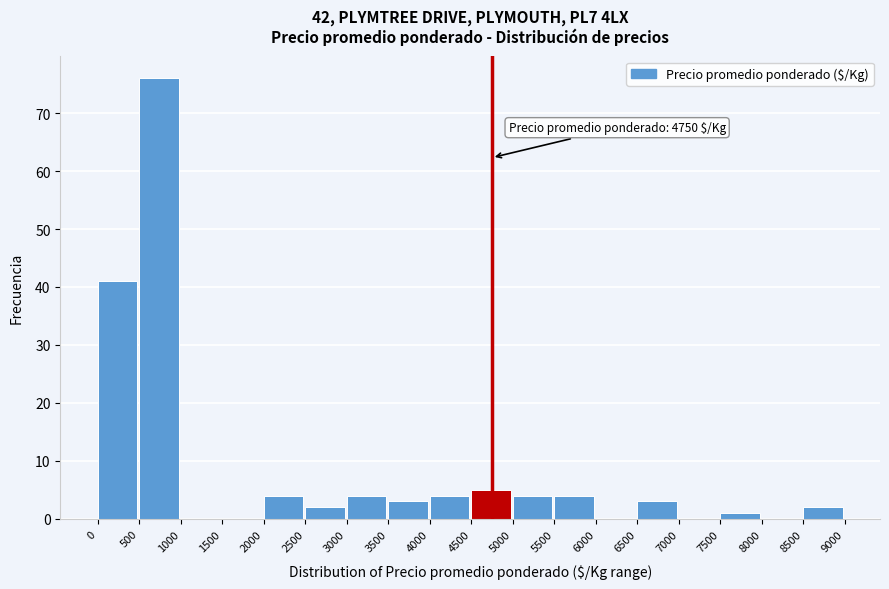

Which range on the x-axis has the tallest bar?

500 to 1000